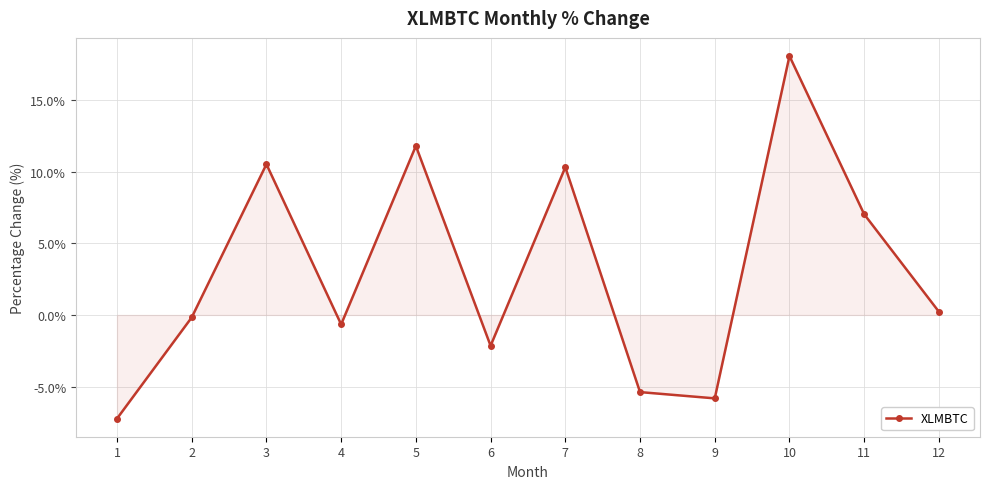

At which category does the chart reach its peak across all series?

10